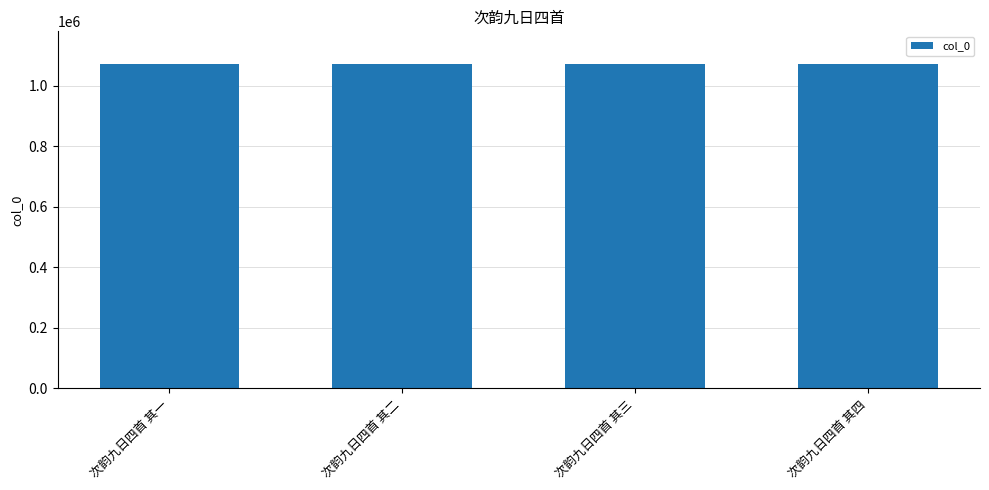

Count the values in the range 1072309 to 1072311.

3